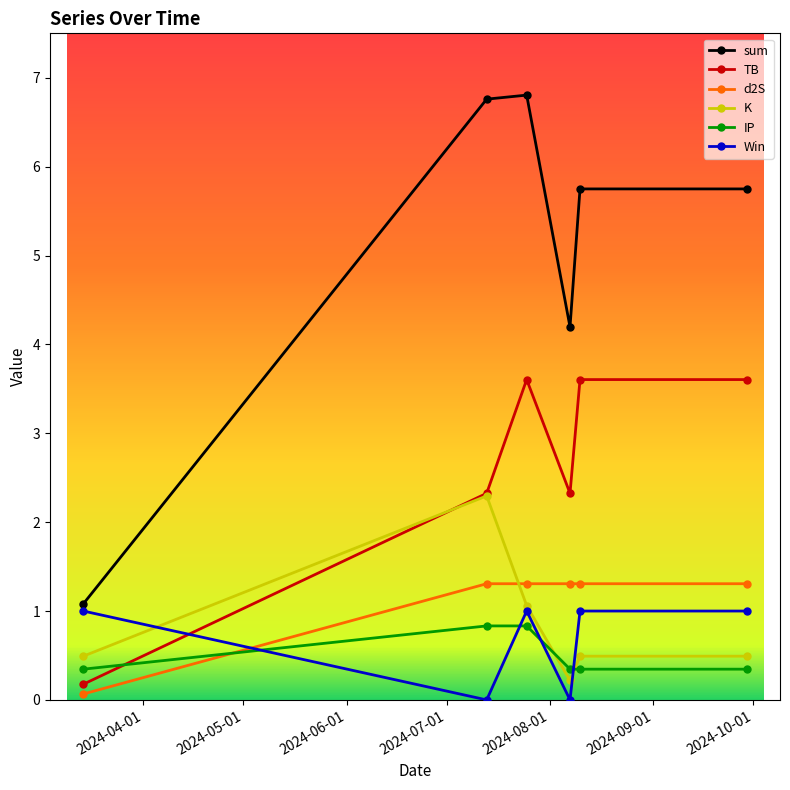

Which series has the widest spread of values?

sum